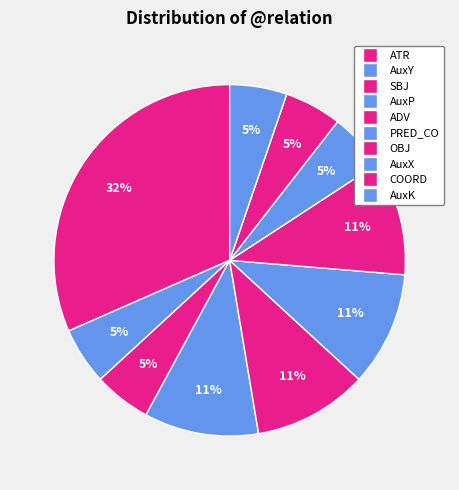

How many slices are in this pie chart?

10